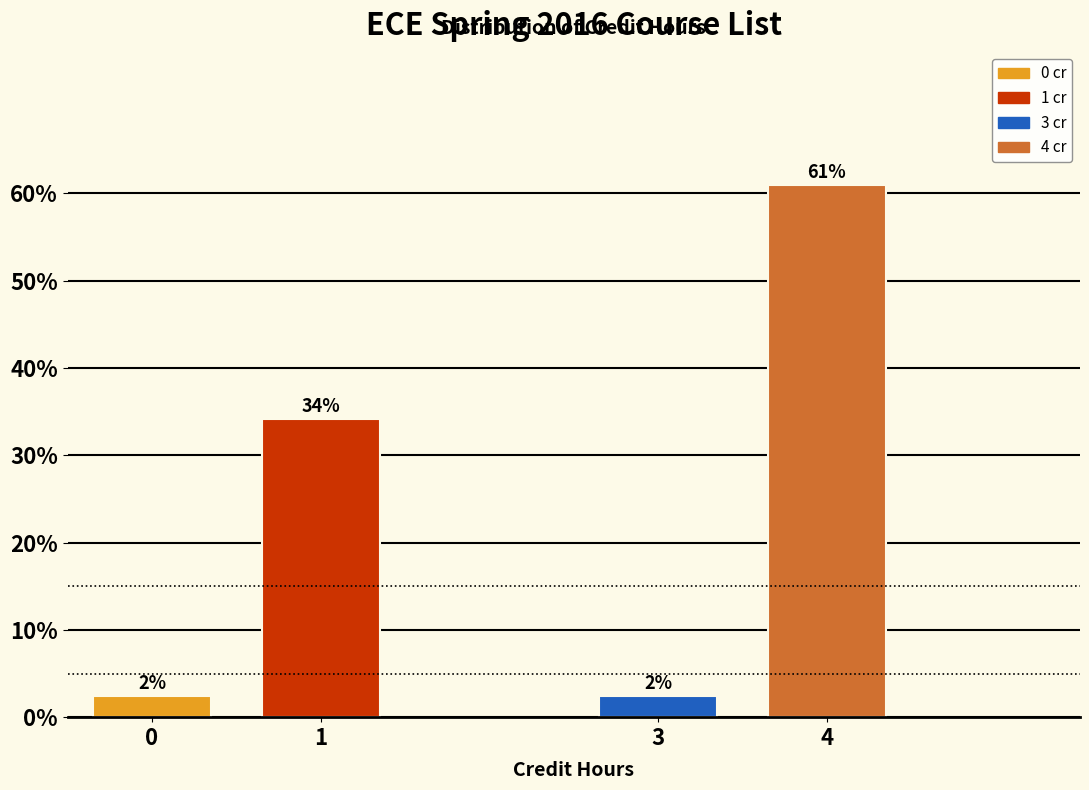

Approximately how many times larger is the value at 4 compared to 1?

1.8